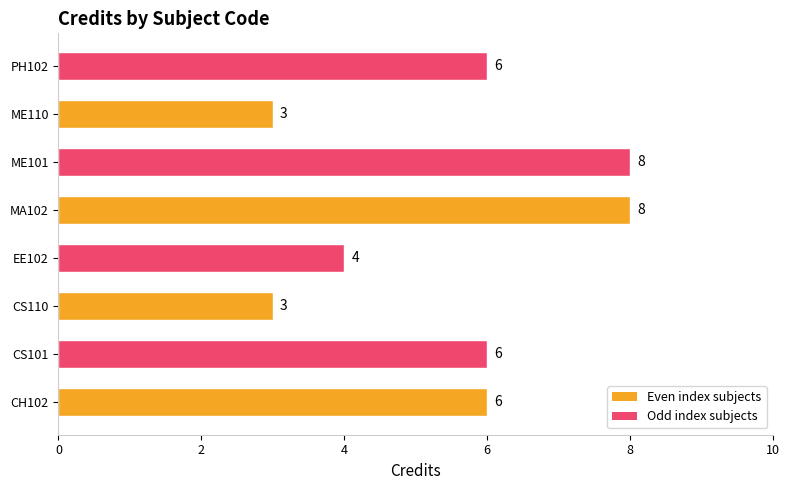

Reading top to bottom, what are all the values shown in this chart?

6	3	8	8	4	3	6	6